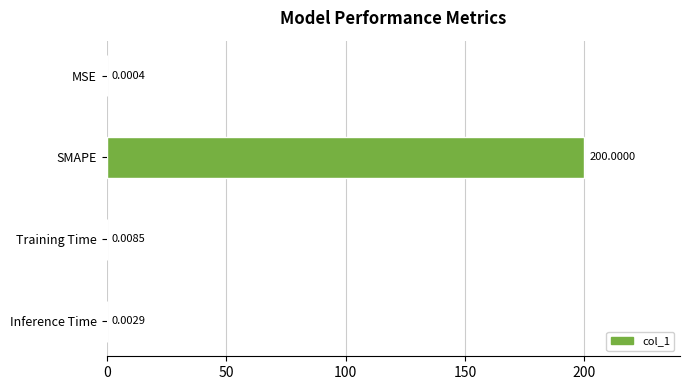

What is the sum of all values?

200.0